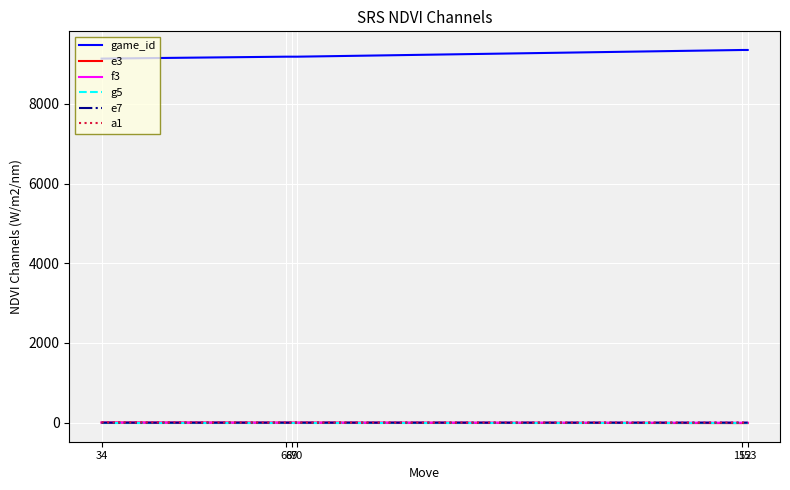

Which series has the largest total across all categories?

game_id